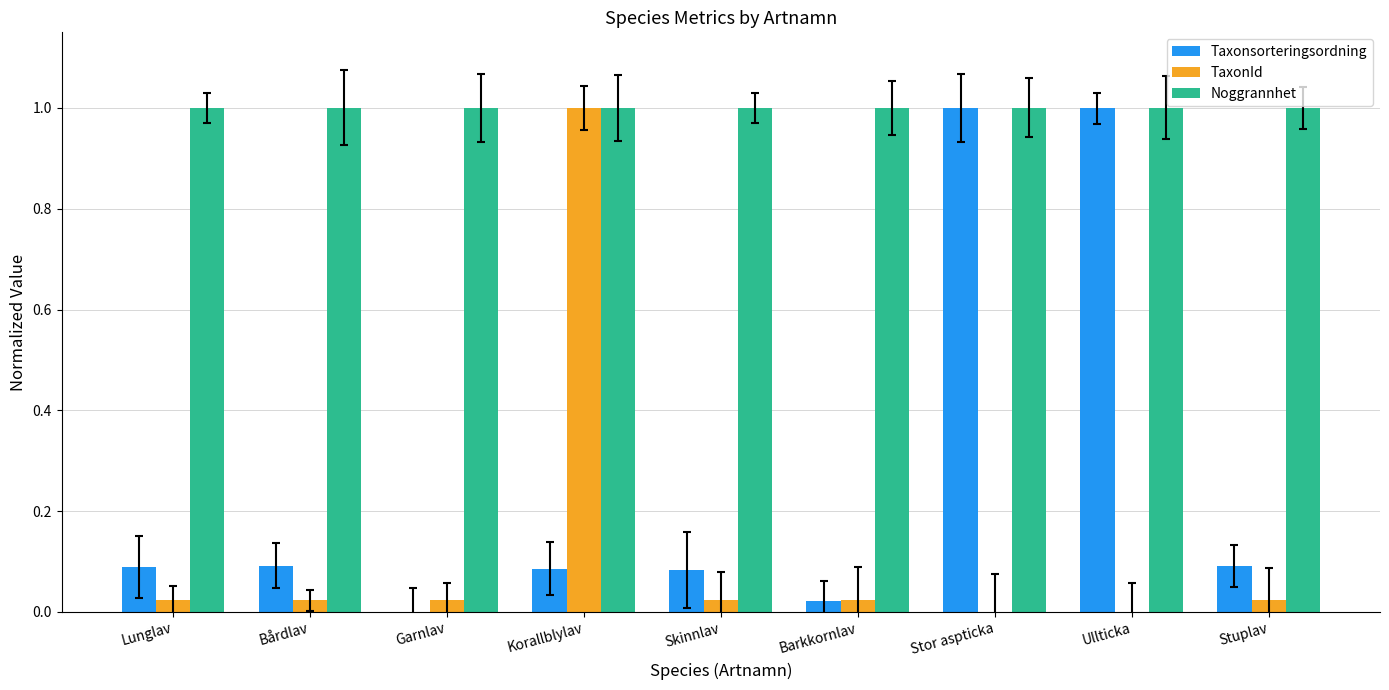

Rank the categories by TaxonId value from highest to lowest.

Korallblylav, Bårdlav, Stuplav, Barkkornlav, Lunglav, Skinnlav, Garnlav, Stor aspticka, Ullticka